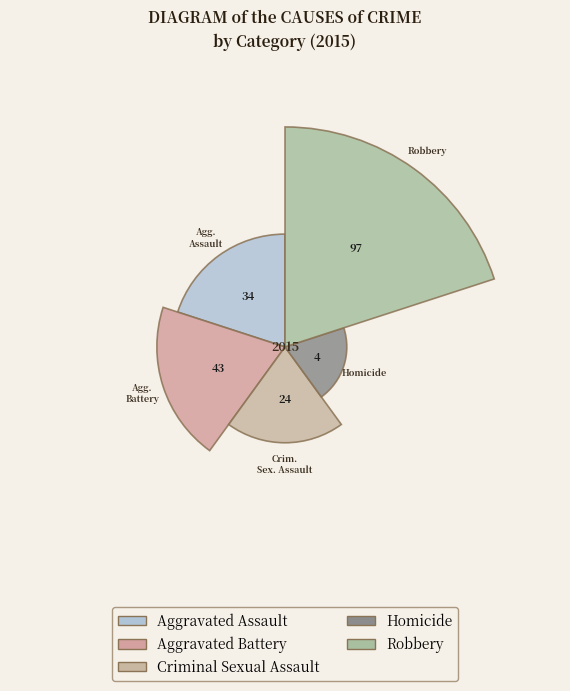

To the nearest percent, what is the difference between the Homicide and Aggravated Assault slice percentages?

15%